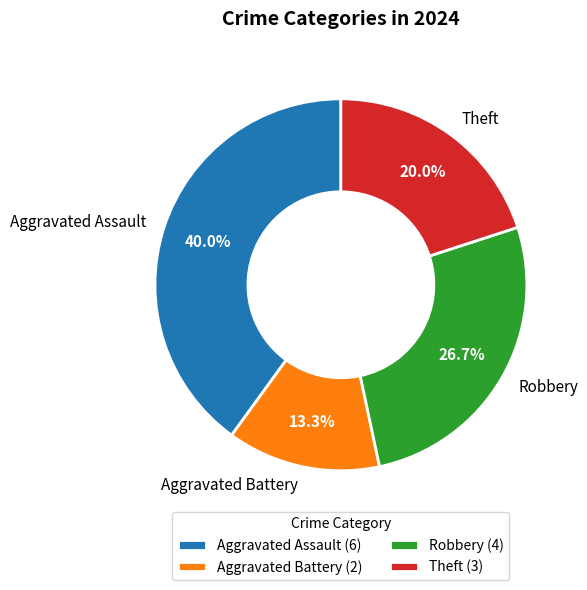

Is Robbery the majority of the pie?

No